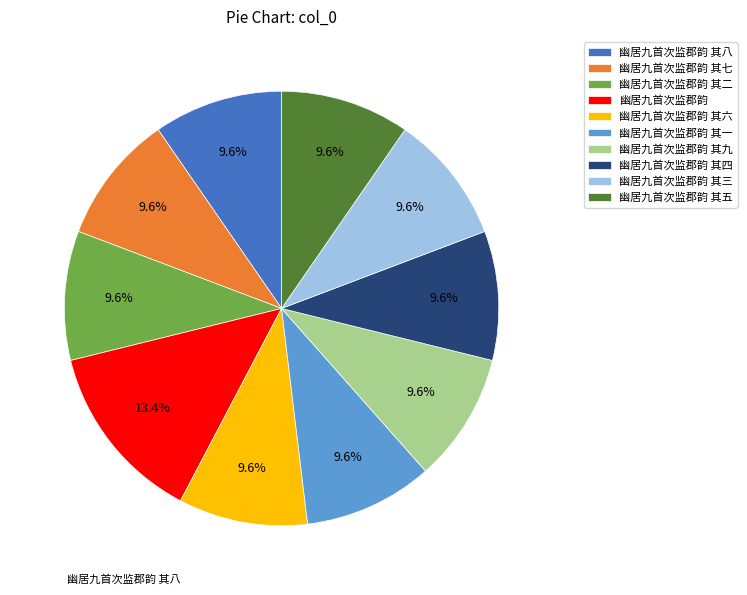

Combined, what portion of the pie is 幽居九首次监郡韵 其一 and 幽居九首次监郡韵 其四?

19.2%